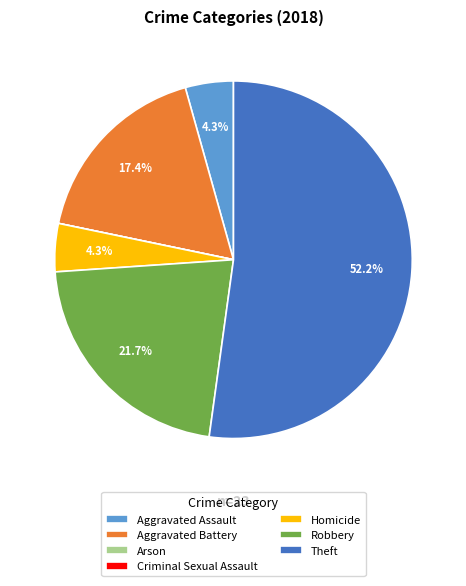

Which category has the biggest portion of the pie?

Theft